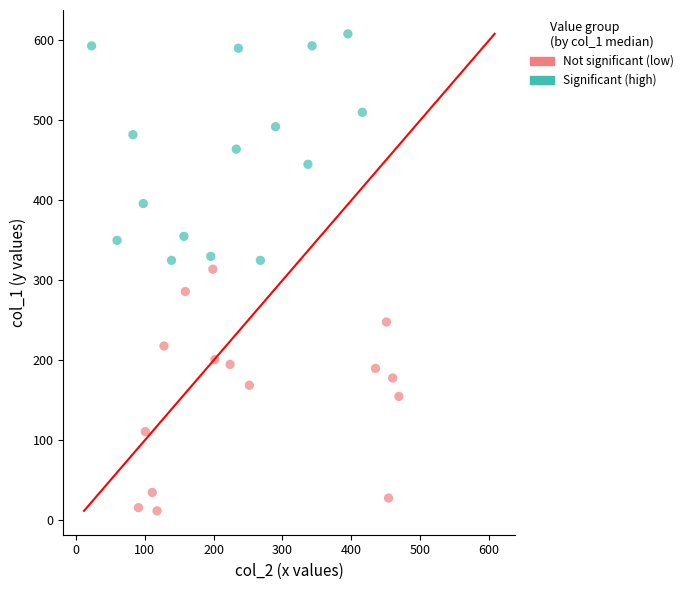

What are all the series names shown in the legend?

Not significant (low), Significant (high)